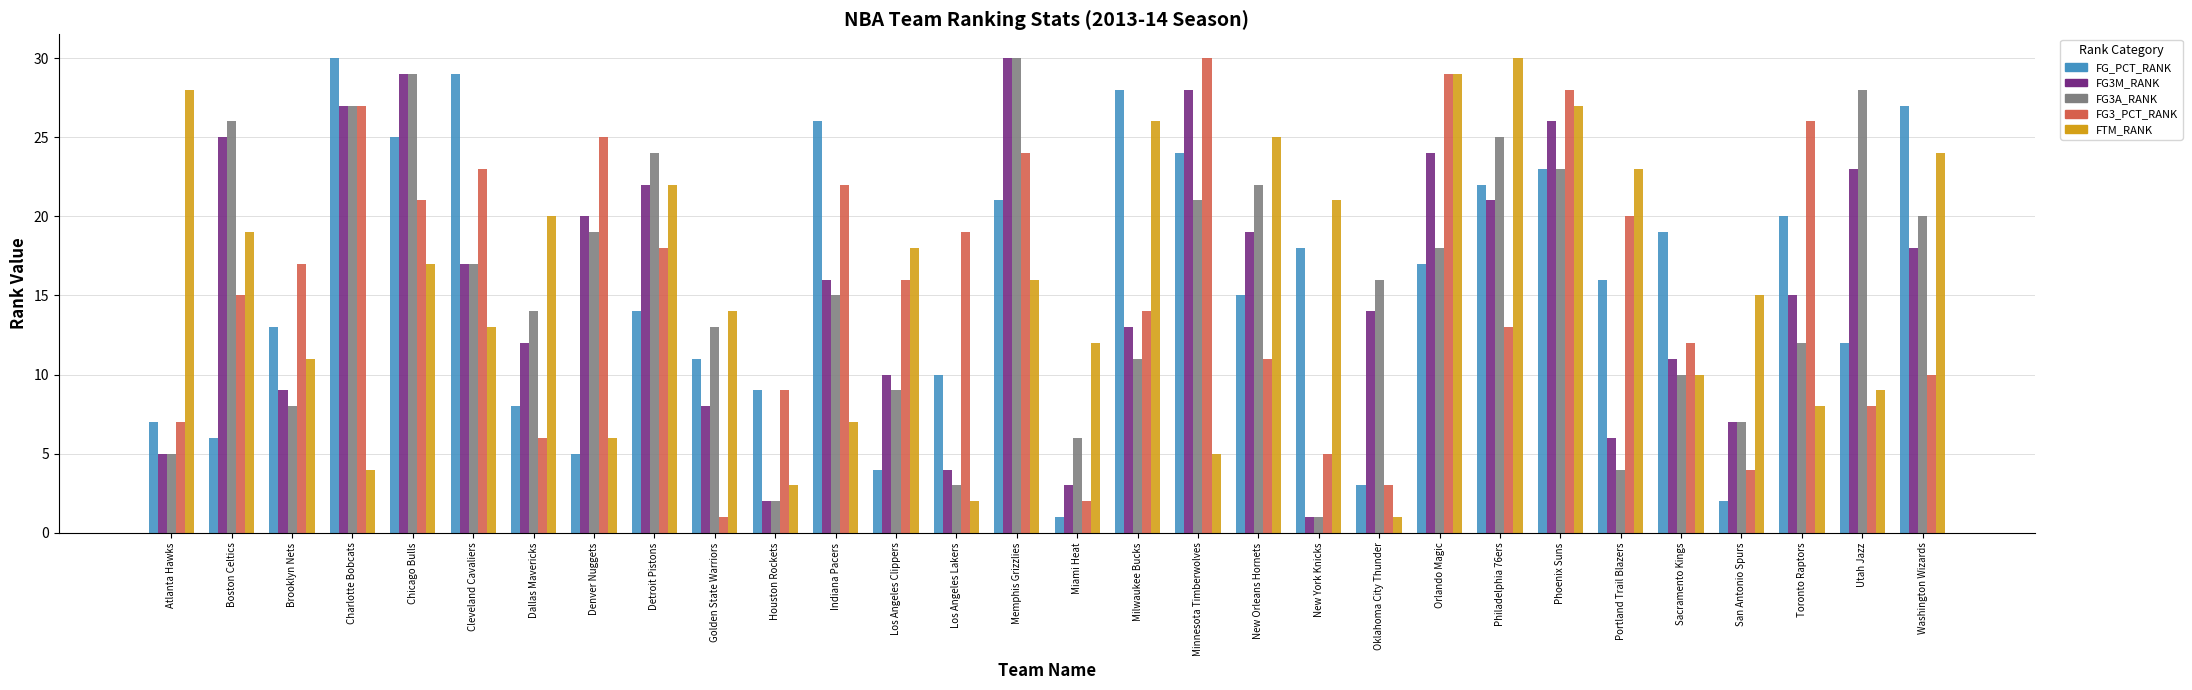

Reading left to right, what are all the values shown in this chart?

FG_PCT_RANK: Atlanta Hawks=7	Boston Celtics=6	Brooklyn Nets=13	Charlotte Bobcats=30	Chicago Bulls=25	Cleveland Cavaliers=29	Dallas Mavericks=8	Denver Nuggets=5	Detroit Pistons=14	Golden State Warriors=11	Houston Rockets=9	Indiana Pacers=26	Los Angeles Clippers=4	Los Angeles Lakers=10	Memphis Grizzlies=21	Miami Heat=1	Milwaukee Bucks=28	Minnesota Timberwolves=24	New Orleans Hornets=15	New York Knicks=18	Oklahoma City Thunder=3	Orlando Magic=17	Philadelphia 76ers=22	Phoenix Suns=23	Portland Trail Blazers=16	Sacramento Kings=19	San Antonio Spurs=2	Toronto Raptors=20	Utah Jazz=12	Washington Wizards=27
FG3M_RANK: Atlanta Hawks=5	Boston Celtics=25	Brooklyn Nets=9	Charlotte Bobcats=27	Chicago Bulls=29	Cleveland Cavaliers=17	Dallas Mavericks=12	Denver Nuggets=20	Detroit Pistons=22	Golden State Warriors=8	Houston Rockets=2	Indiana Pacers=16	Los Angeles Clippers=10	Los Angeles Lakers=4	Memphis Grizzlies=30	Miami Heat=3	Milwaukee Bucks=13	Minnesota Timberwolves=28	New Orleans Hornets=19	New York Knicks=1	Oklahoma City Thunder=14	Orlando Magic=24	Philadelphia 76ers=21	Phoenix Suns=26	Portland Trail Blazers=6	Sacramento Kings=11	San Antonio Spurs=7	Toronto Raptors=15	Utah Jazz=23	Washington Wizards=18
FG3A_RANK: Atlanta Hawks=5	Boston Celtics=26	Brooklyn Nets=8	Charlotte Bobcats=27	Chicago Bulls=29	Cleveland Cavaliers=17	Dallas Mavericks=14	Denver Nuggets=19	Detroit Pistons=24	Golden State Warriors=13	Houston Rockets=2	Indiana Pacers=15	Los Angeles Clippers=9	Los Angeles Lakers=3	Memphis Grizzlies=30	Miami Heat=6	Milwaukee Bucks=11	Minnesota Timberwolves=21	New Orleans Hornets=22	New York Knicks=1	Oklahoma City Thunder=16	Orlando Magic=18	Philadelphia 76ers=25	Phoenix Suns=23	Portland Trail Blazers=4	Sacramento Kings=10	San Antonio Spurs=7	Toronto Raptors=12	Utah Jazz=28	Washington Wizards=20
FG3_PCT_RANK: Atlanta Hawks=7	Boston Celtics=15	Brooklyn Nets=17	Charlotte Bobcats=27	Chicago Bulls=21	Cleveland Cavaliers=23	Dallas Mavericks=6	Denver Nuggets=25	Detroit Pistons=18	Golden State Warriors=1	Houston Rockets=9	Indiana Pacers=22	Los Angeles Clippers=16	Los Angeles Lakers=19	Memphis Grizzlies=24	Miami Heat=2	Milwaukee Bucks=14	Minnesota Timberwolves=30	New Orleans Hornets=11	New York Knicks=5	Oklahoma City Thunder=3	Orlando Magic=29	Philadelphia 76ers=13	Phoenix Suns=28	Portland Trail Blazers=20	Sacramento Kings=12	San Antonio Spurs=4	Toronto Raptors=26	Utah Jazz=8	Washington Wizards=10
FTM_RANK: Atlanta Hawks=28	Boston Celtics=19	Brooklyn Nets=11	Charlotte Bobcats=4	Chicago Bulls=17	Cleveland Cavaliers=13	Dallas Mavericks=20	Denver Nuggets=6	Detroit Pistons=22	Golden State Warriors=14	Houston Rockets=3	Indiana Pacers=7	Los Angeles Clippers=18	Los Angeles Lakers=2	Memphis Grizzlies=16	Miami Heat=12	Milwaukee Bucks=26	Minnesota Timberwolves=5	New Orleans Hornets=25	New York Knicks=21	Oklahoma City Thunder=1	Orlando Magic=29	Philadelphia 76ers=30	Phoenix Suns=27	Portland Trail Blazers=23	Sacramento Kings=10	San Antonio Spurs=15	Toronto Raptors=8	Utah Jazz=9	Washington Wizards=24